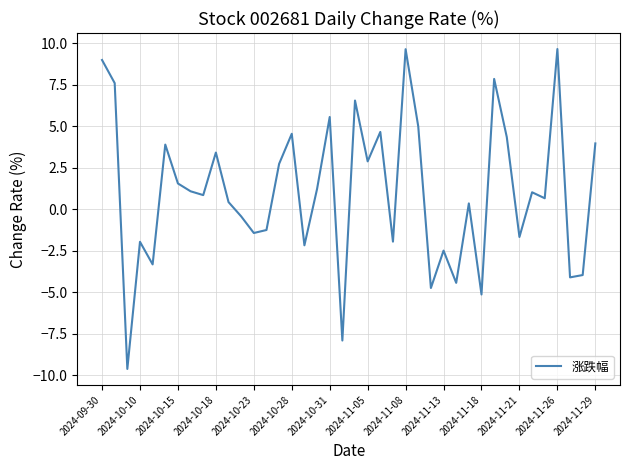

True or false: the data has more than 2 interior local peaks.

True